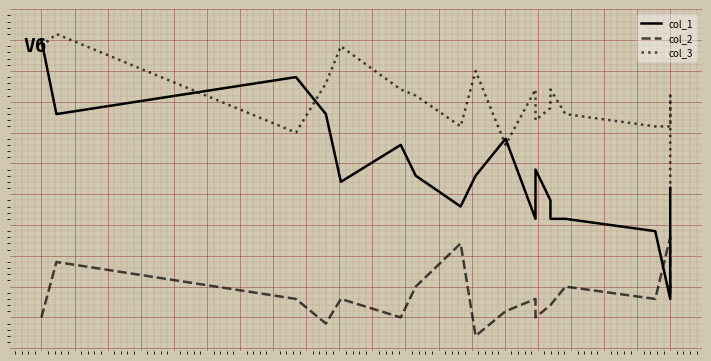

What is the average value of the col_3 series?

40